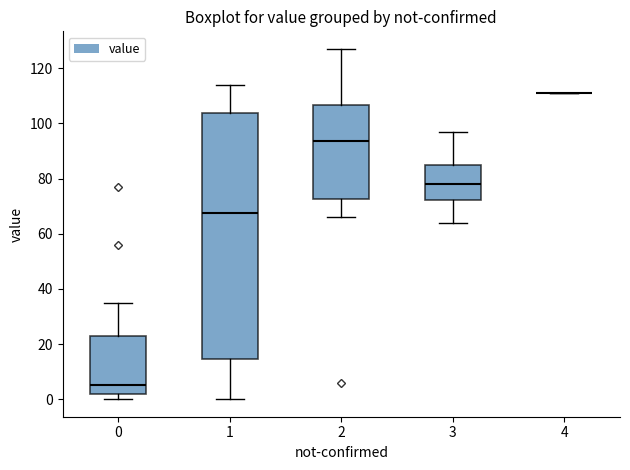

Reading left to right, read every box against the y-axis: the position of its median line, the range the box covers, and the ends of its whiskers. The values are not printed on the chart, so give them approximately, as read against the axis.

0: median 6, box 2 to 24, whiskers 0 to 36
1: median 68, box 14 to 104, whiskers 0 to 114
2: median 94, box 72 to 106, whiskers 66 to 128
3: median 78, box 72 to 86, whiskers 64 to 98
4: box collapsed to a line at 112, whiskers 112 to 112